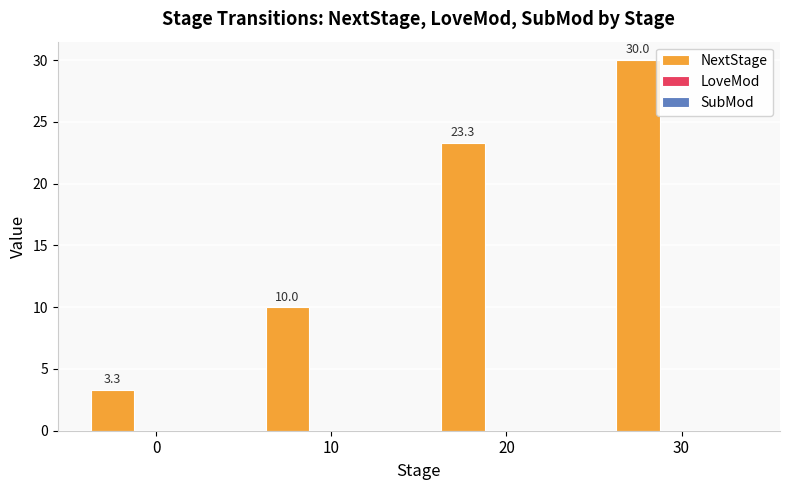

Rank the categories by value from highest to lowest.

30, 20, 10, 0